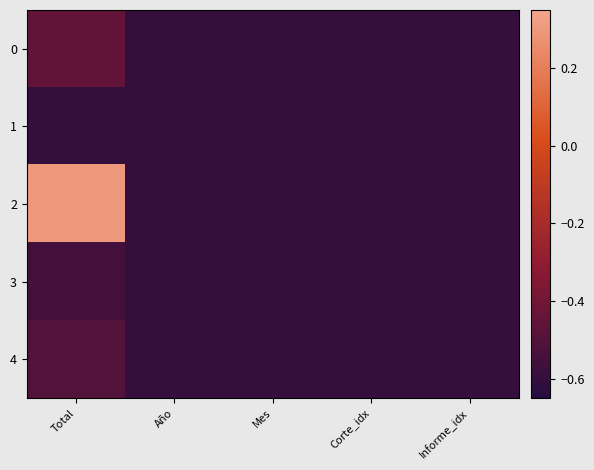

At how many categories does at least one series exceed 0?

1